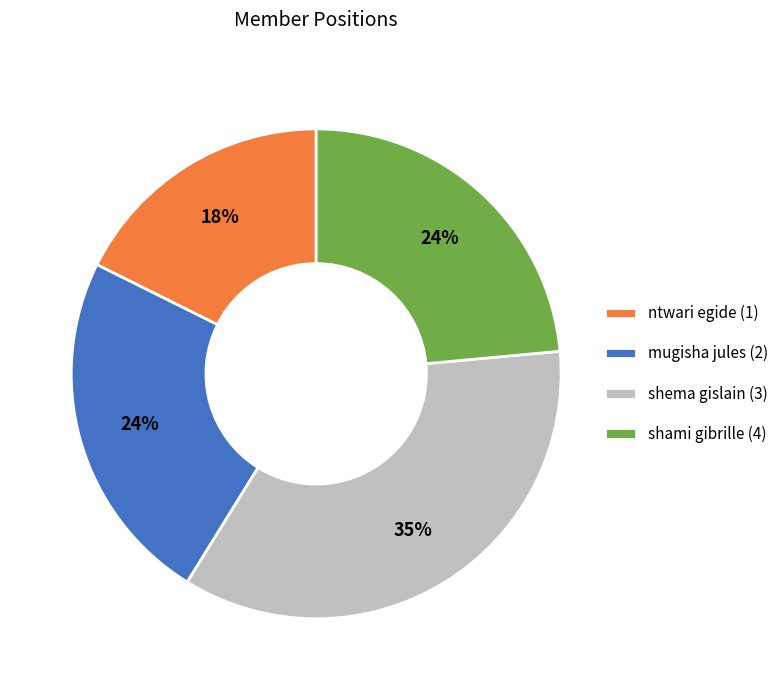

What is the largest slice in the pie chart?

shema gislain (3)